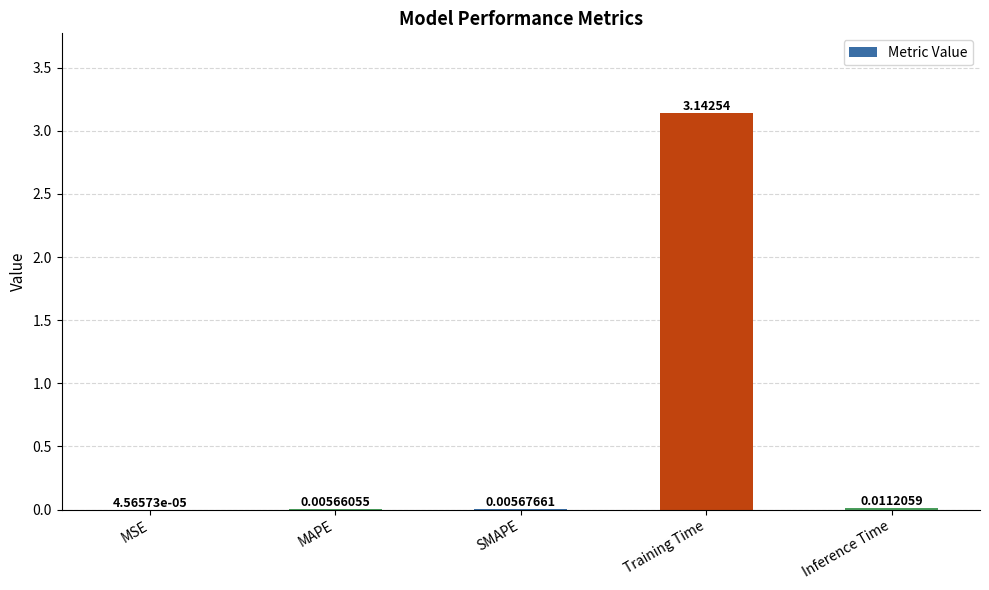

At which label is the value closest to 1?

Inference Time